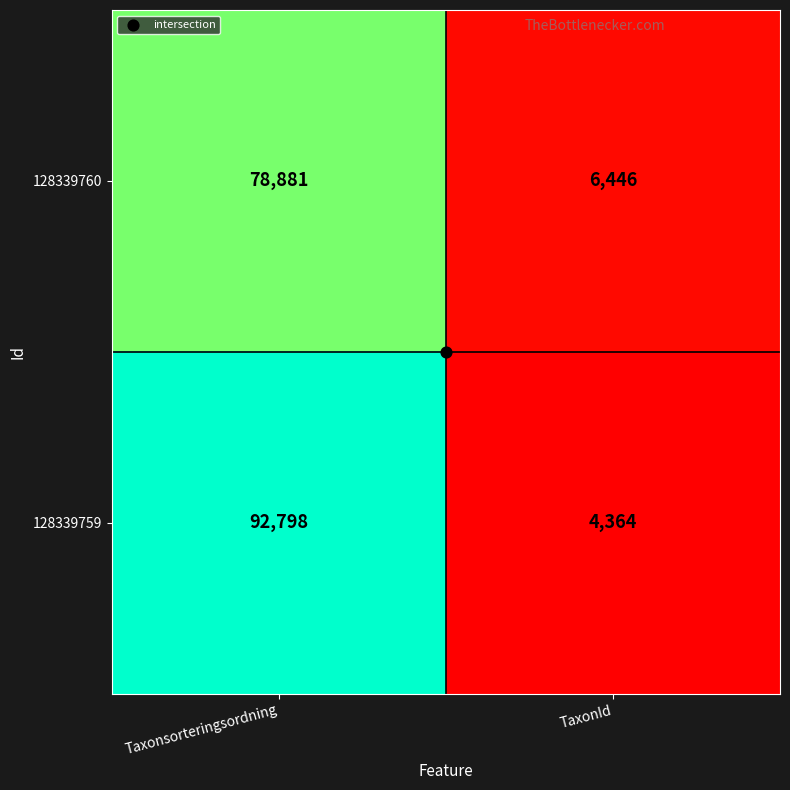

Which series has the widest spread of values?

128339759